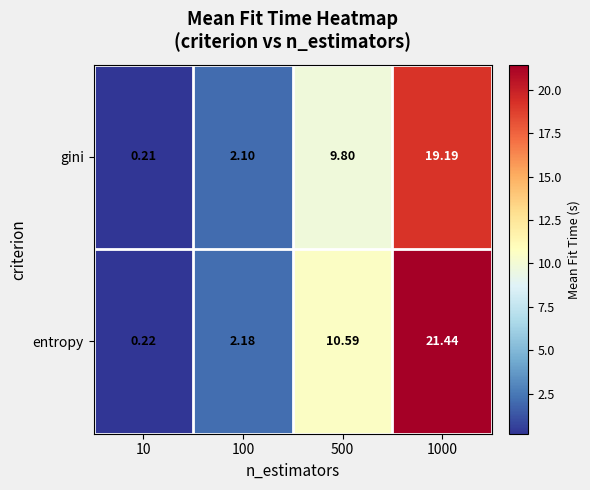

Is the value of gini at 1000 greater than the value of entropy at 100?

Yes